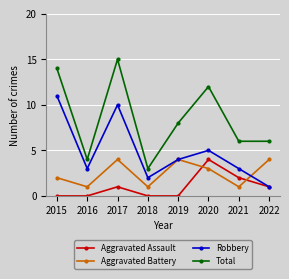

Which series has the largest range (max minus min)?

Total